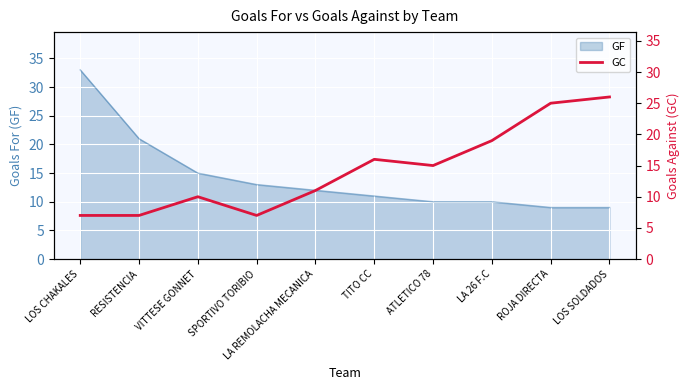

Read the GF value at LOS CHAKALES.

33